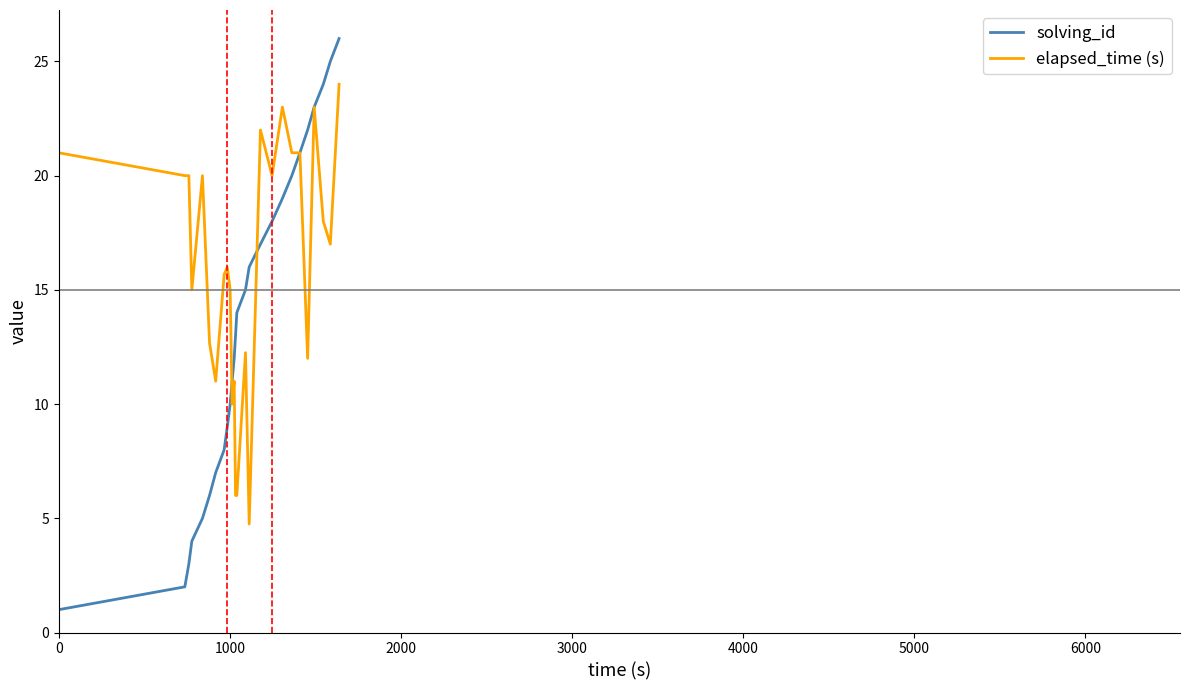

Rank the series by their average value, from lowest to highest.

solving_id, elapsed_time (s)